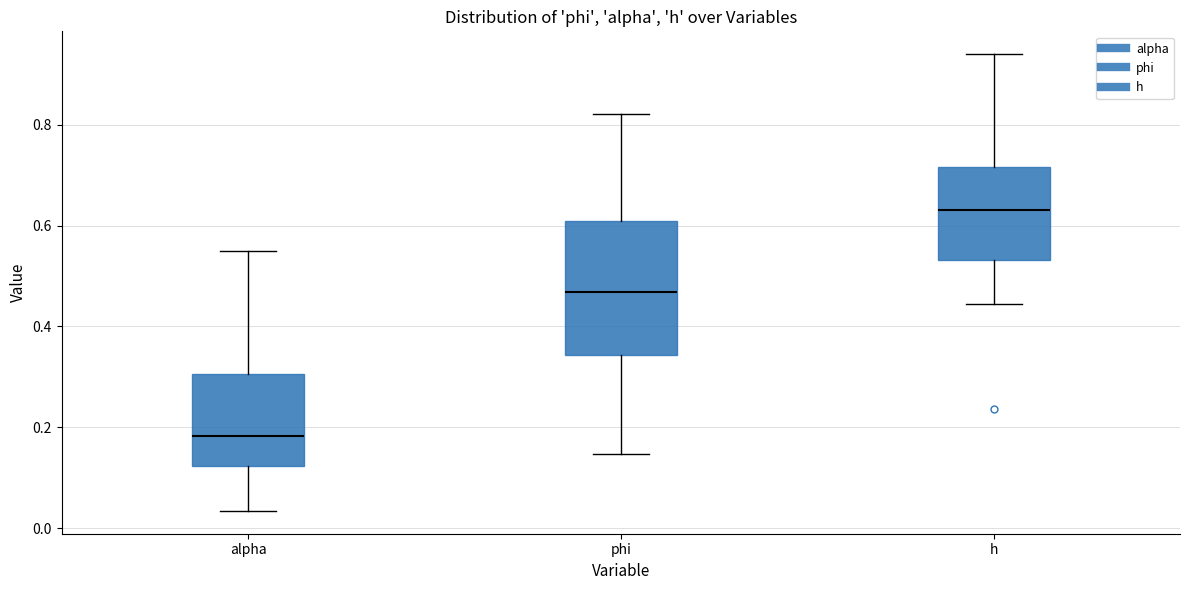

Which box's median line is the highest?

h